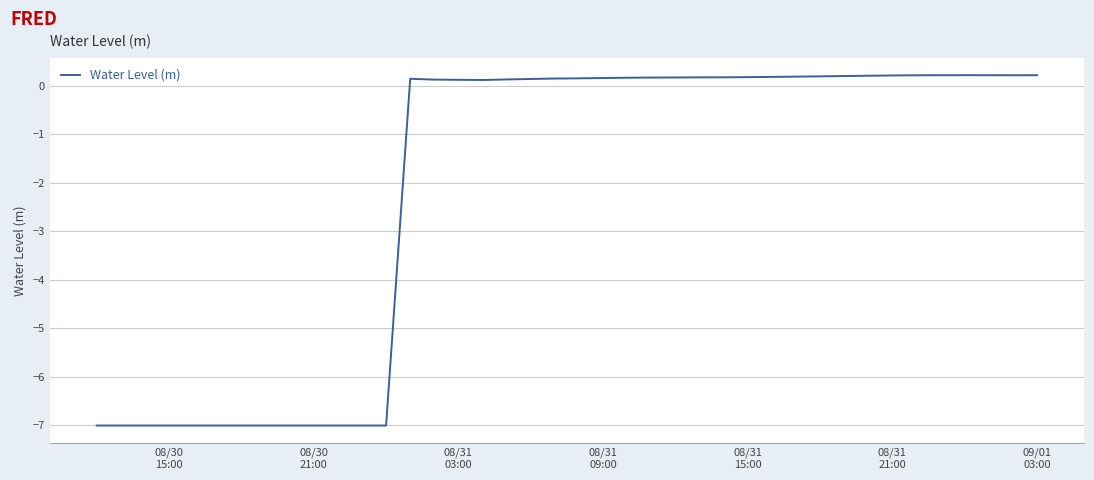

How many positive values are there?

27